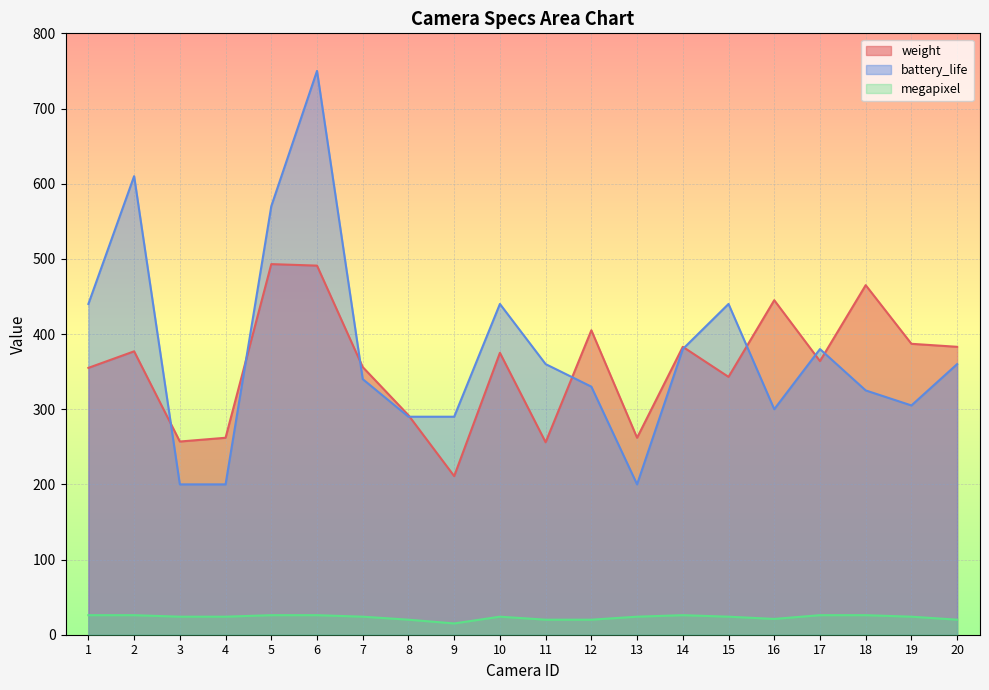

Is the value of weight at 14 greater than the value of battery_life at 6?

No